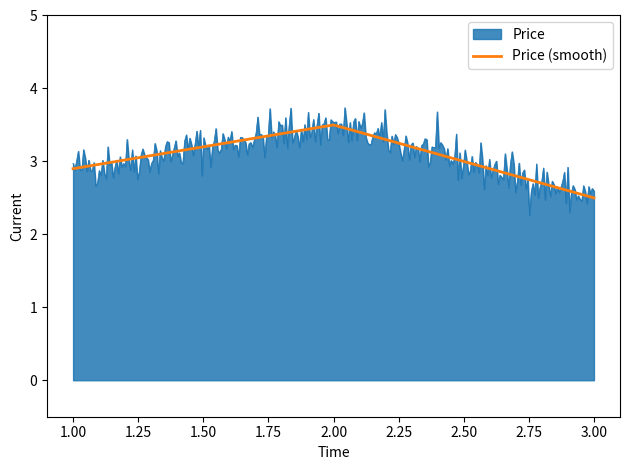

What is the greatest value displayed?

3.7